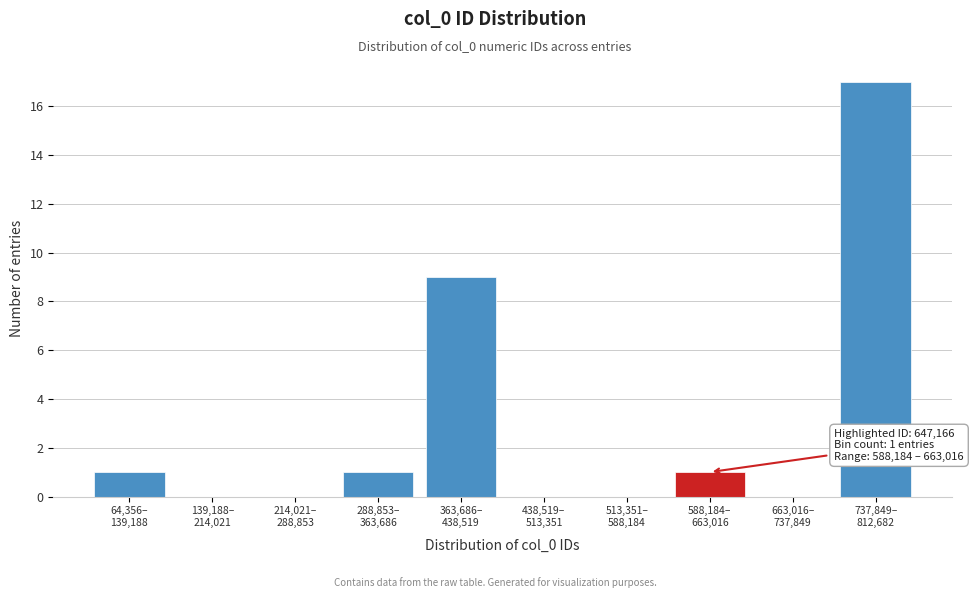

What is the maximum value shown in the chart?

17